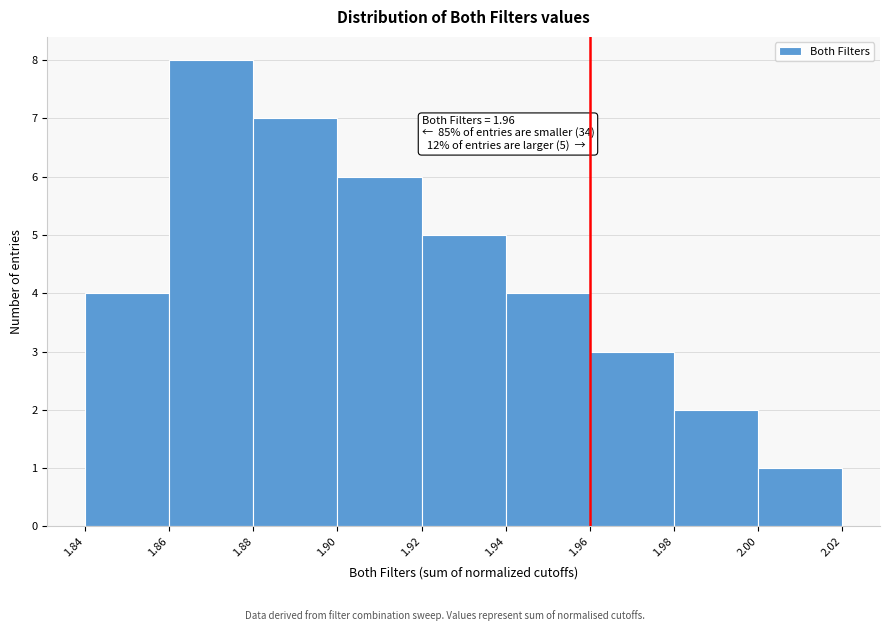

Over which range of the x-axis is the bar tallest?

1.86 to 1.88